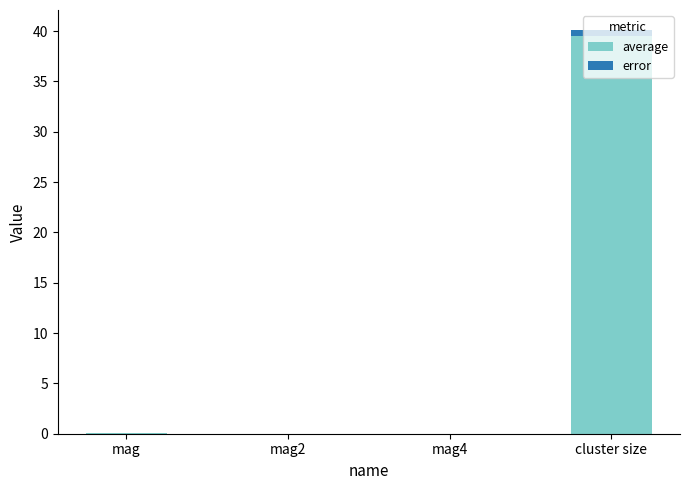

The value of average at mag2 is 0.0. True or false?

True